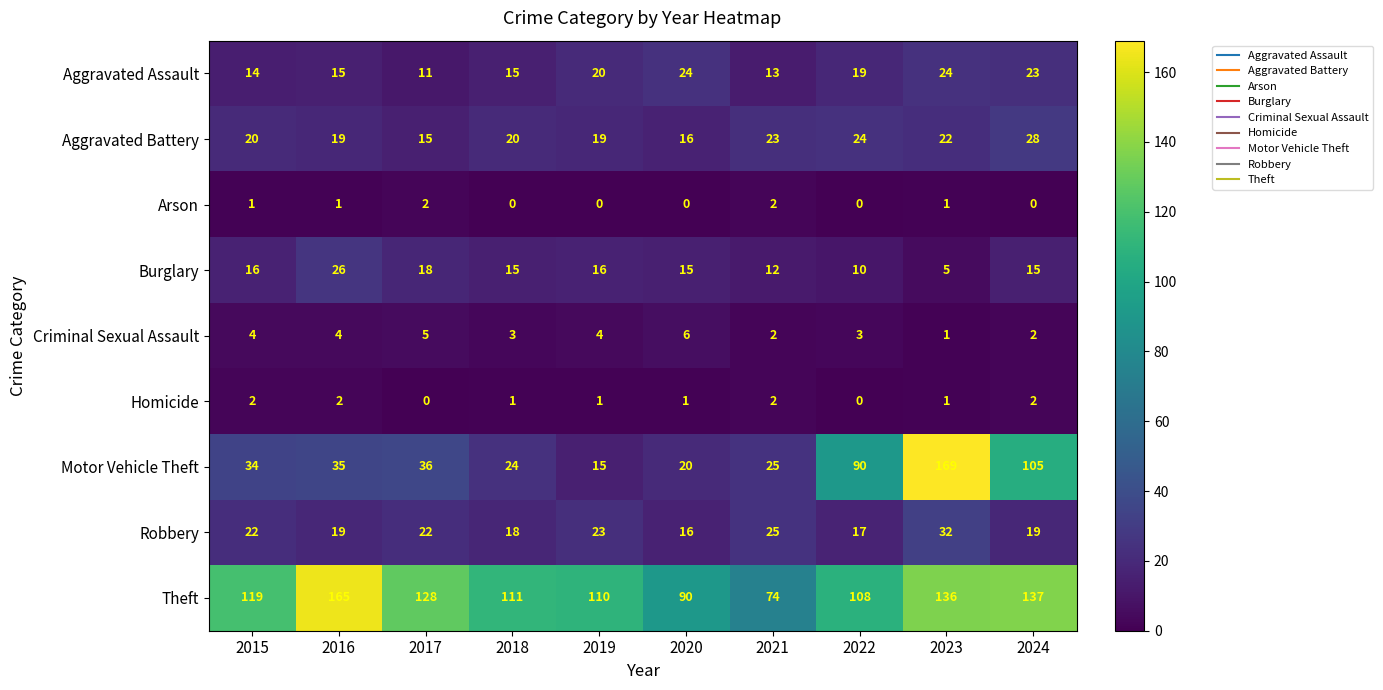

The Aggravated Battery series shows 23 at 2021. True or false?

True